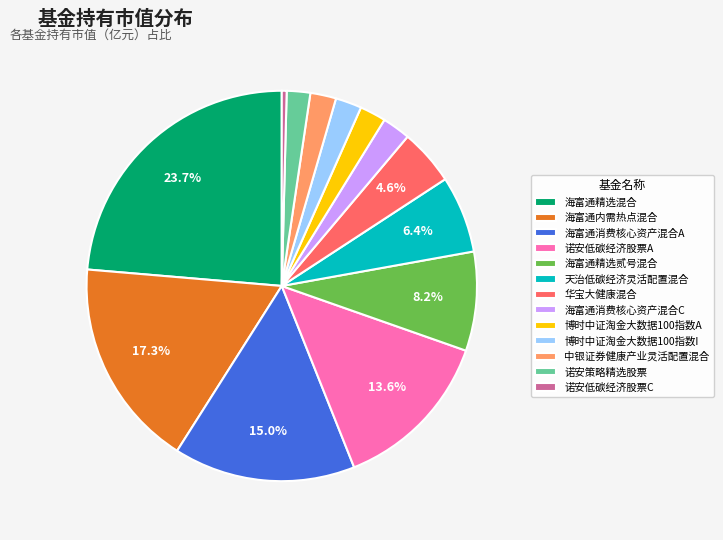

Does 诺安低碳经济股票A account for over 50% of the chart?

No